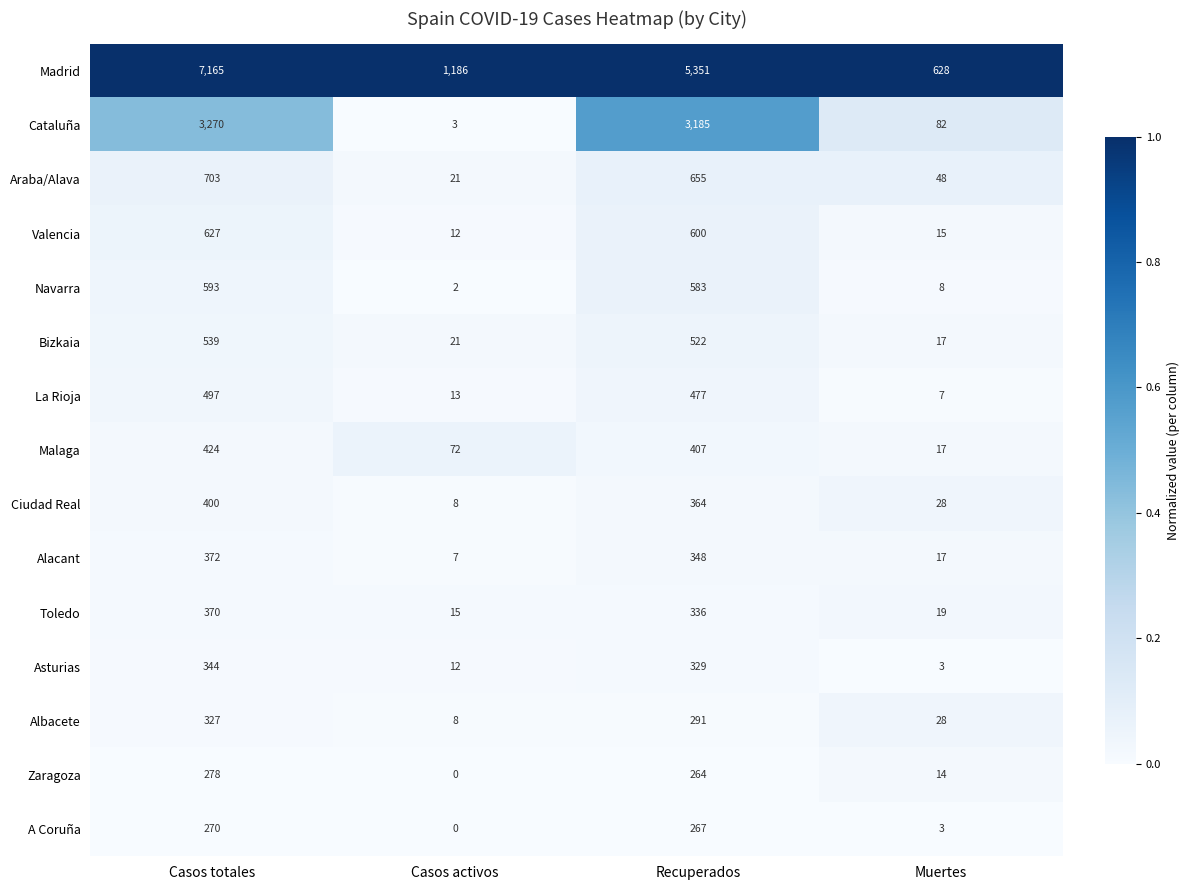

At how many categories does at least one series exceed 0?

4